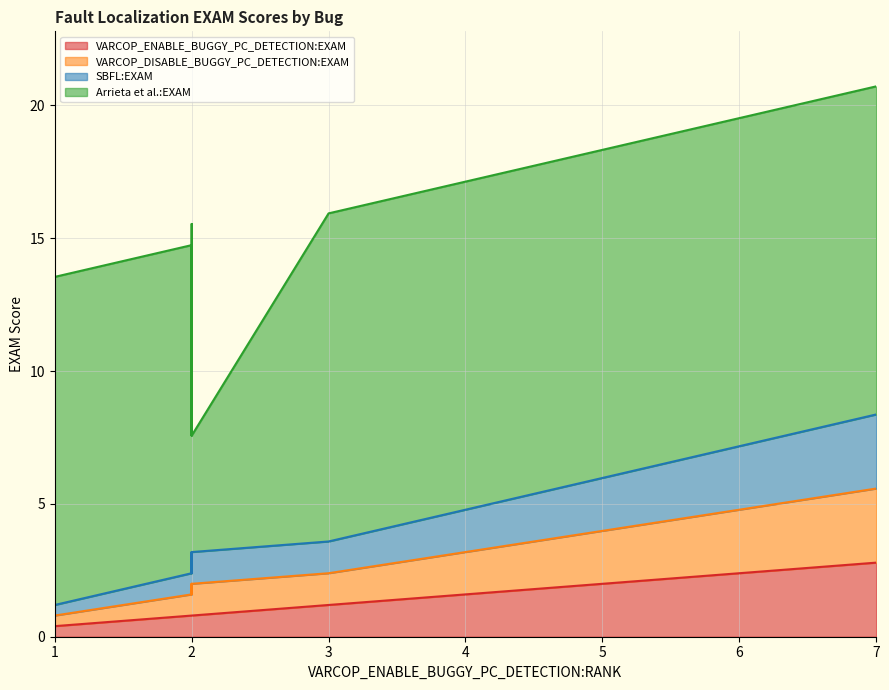

How many lines are shown in the chart?

4